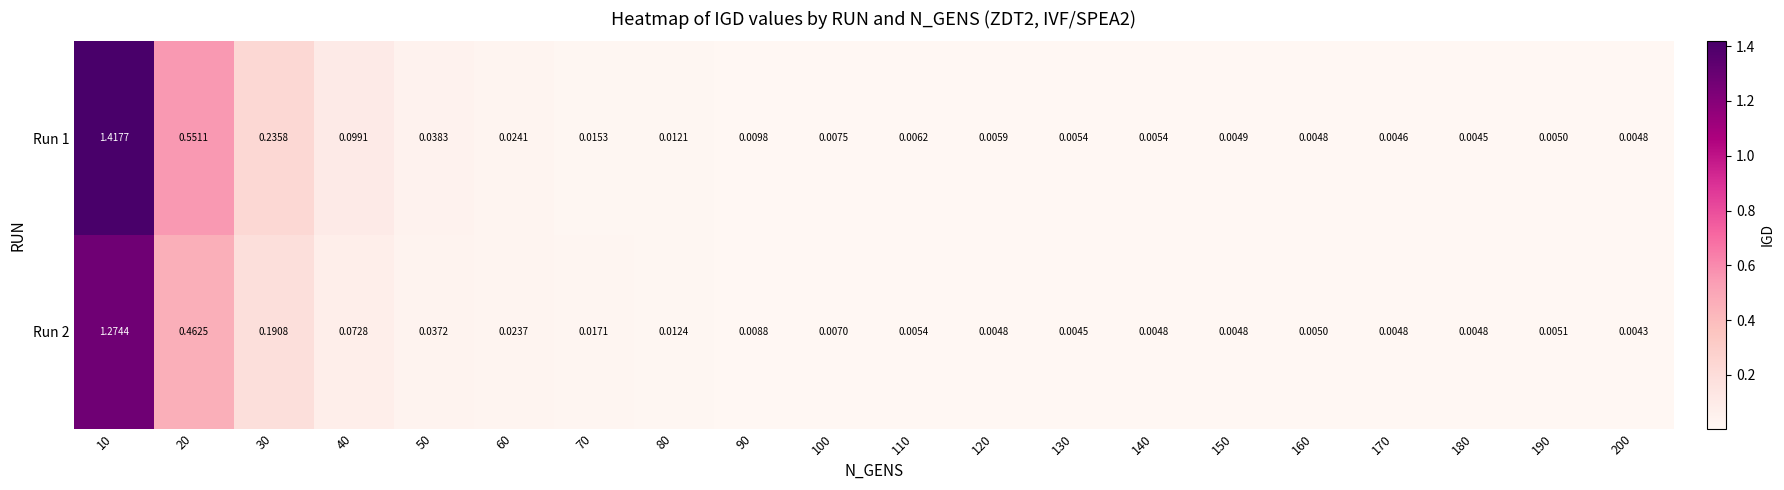

Is the value of Run 1 at 80 greater than the value of Run 2 at 120?

Yes